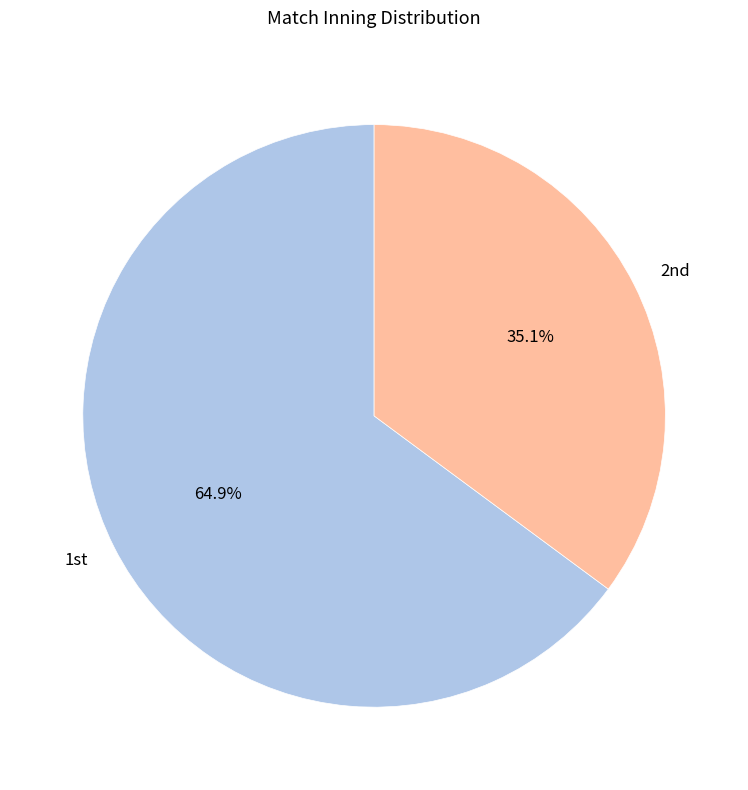

Which slice represents more than half of the pie?

1st